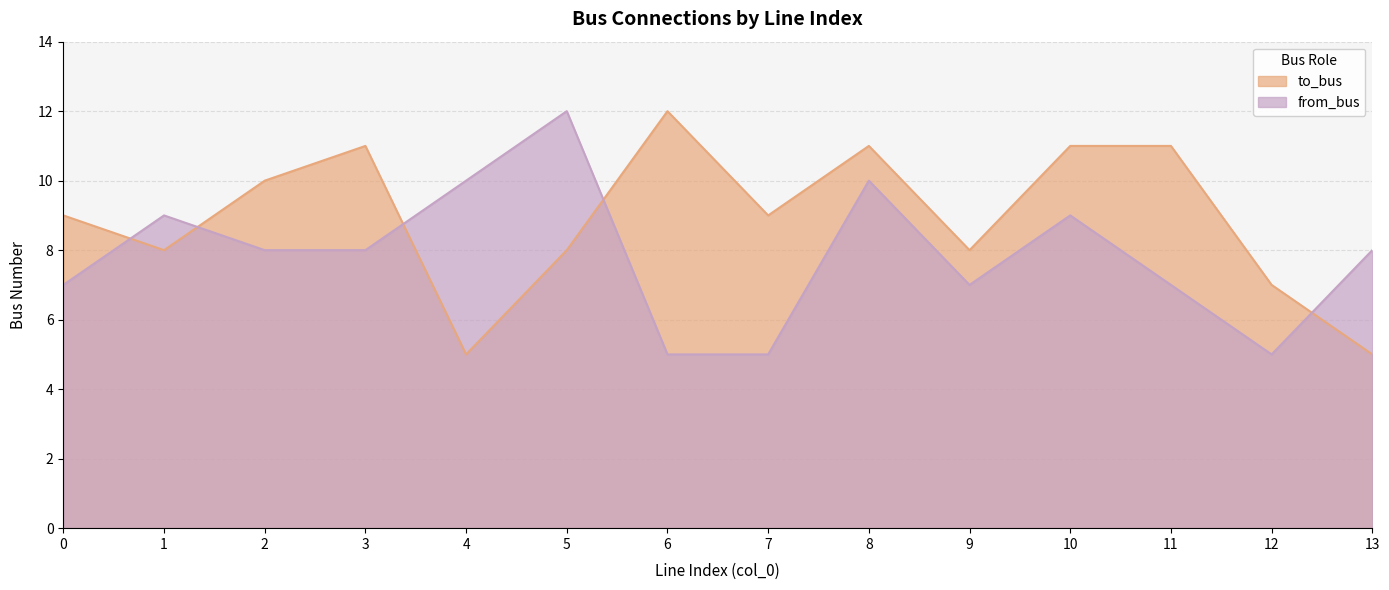

Is the value of to_bus at 9 greater than the value of from_bus at 6?

Yes